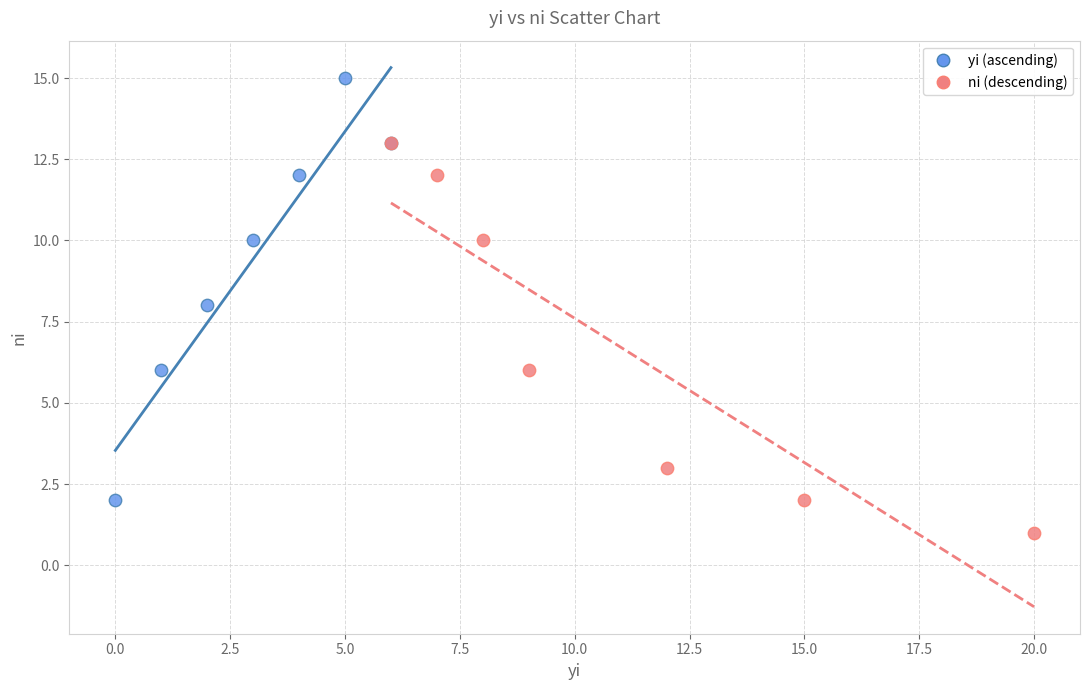

Which series has the widest spread of Y values?

yi (ascending)